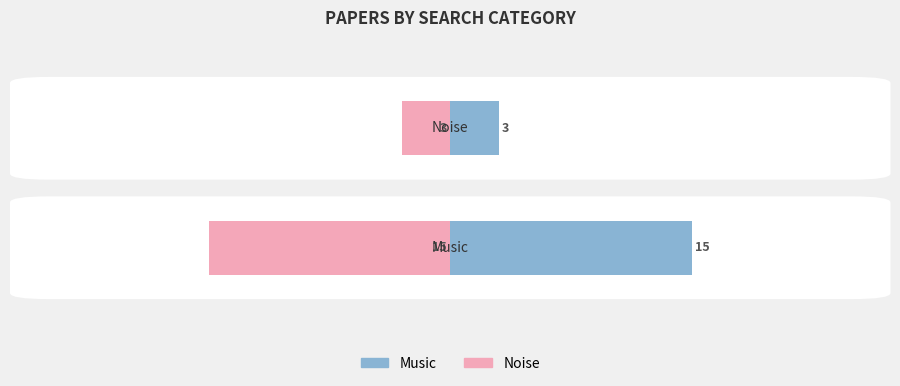

Reading left to right, what are all the values shown in this chart?

Count: 15	3
Count (mirror): -15	-3